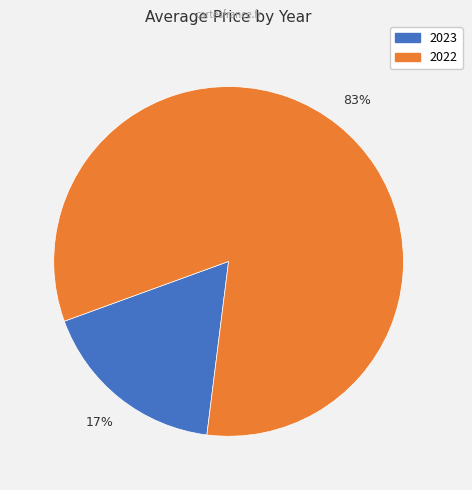

Does 2022 represent more than half of the total?

Yes